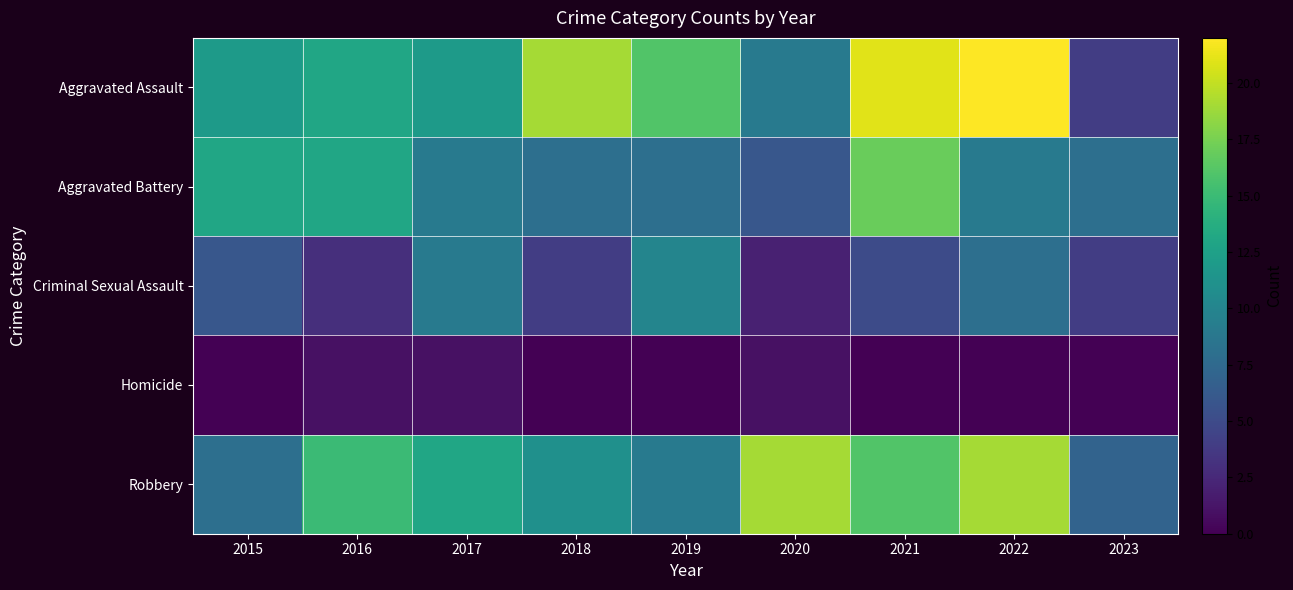

What is the difference between the Criminal Sexual Assault values at 2023 and 2021?

1